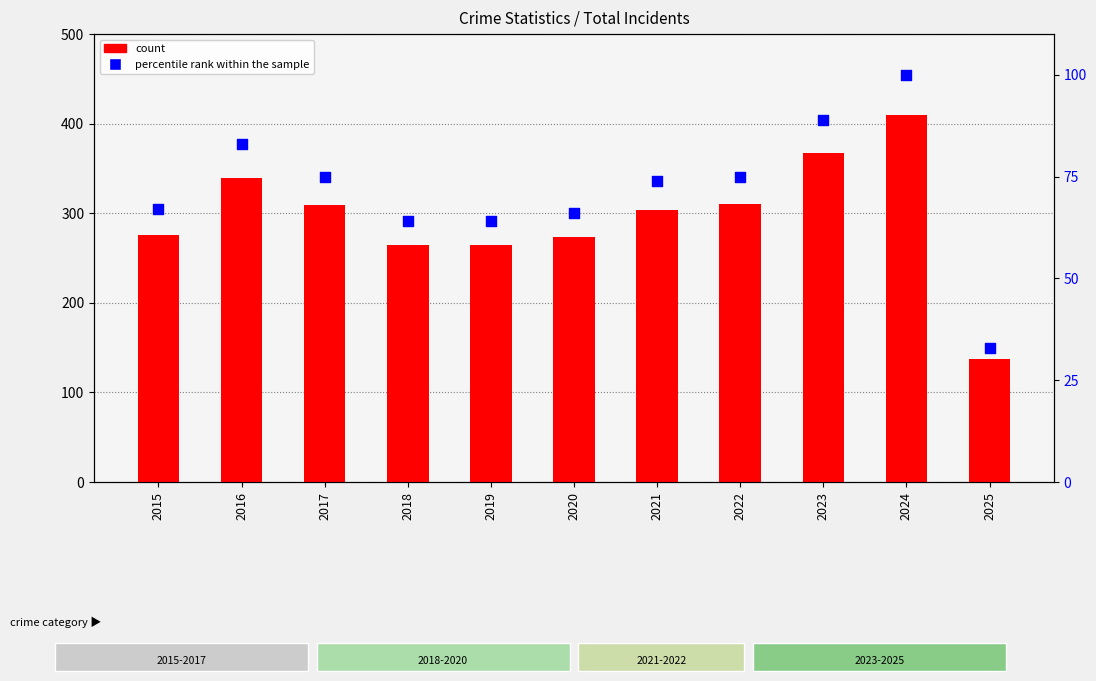

What are all the series names shown in the legend?

count, percentile rank within the sample